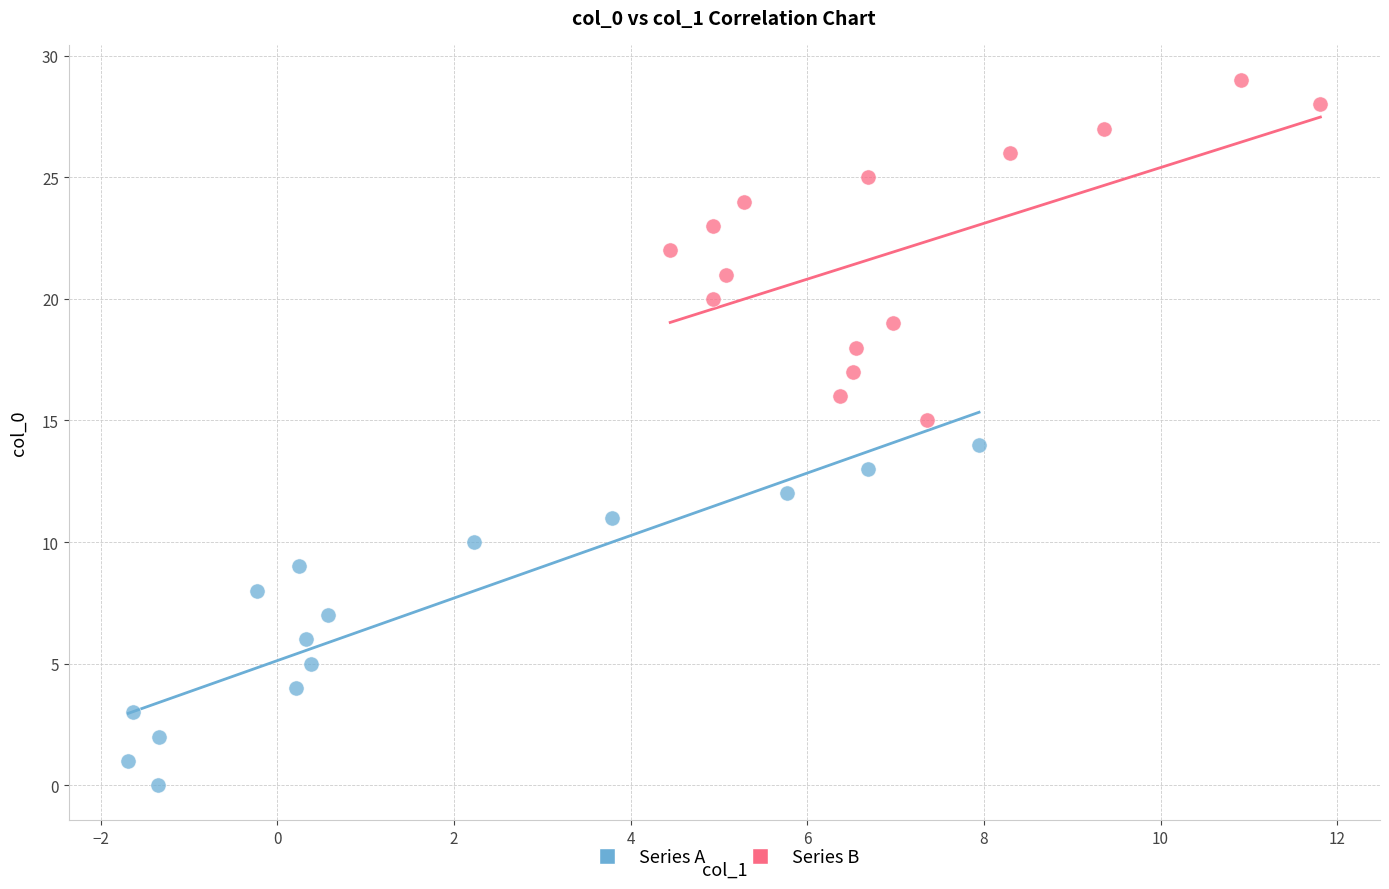

Which series reaches the maximum Y coordinate?

Series B